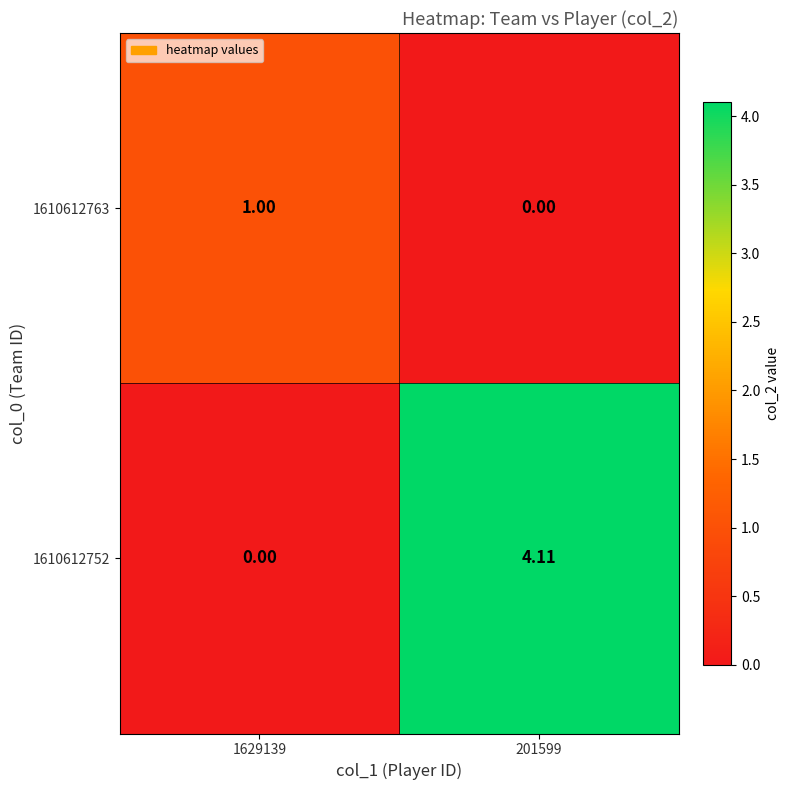

Is the value of 1610612763 at 1629139 greater than the value of 1610612752 at 1629139?

Yes